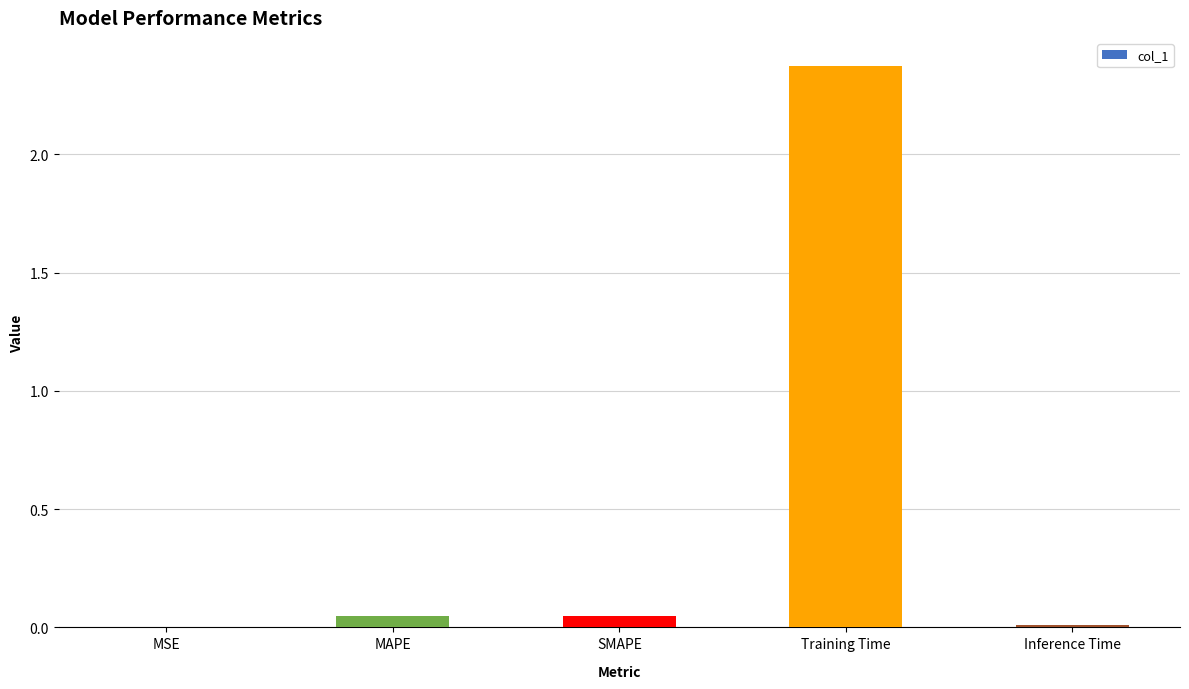

Which label corresponds to the largest value in the chart?

Training Time